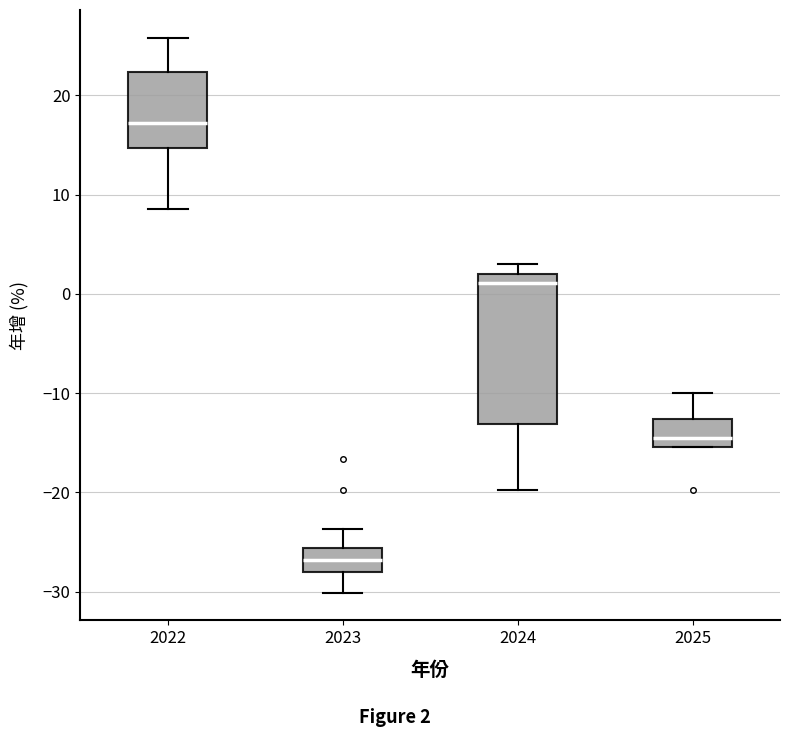

Which box has the highest median line?

2022